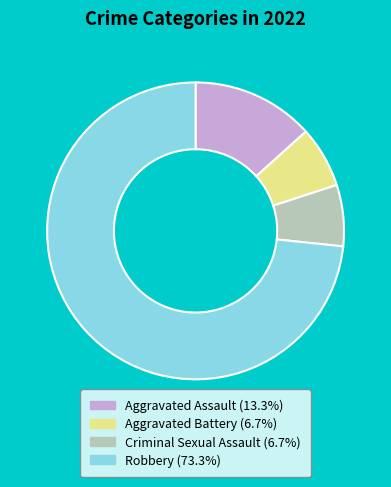

How many slices are in this pie chart?

4